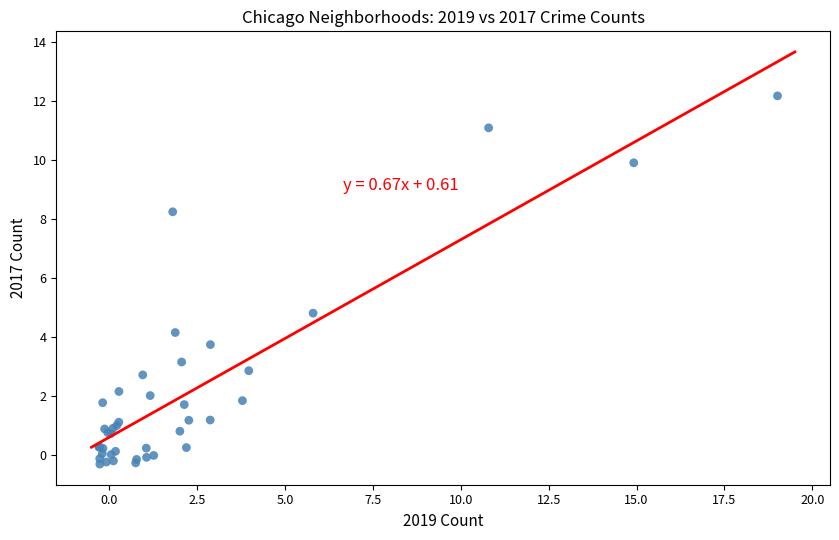

What Y value in the scatter plot is closest to 5?

4.8